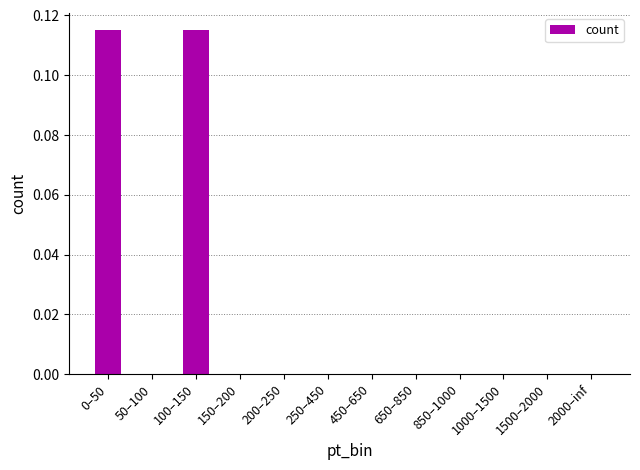

Which has a higher value, 100–150 or 1500–2000?

100–150